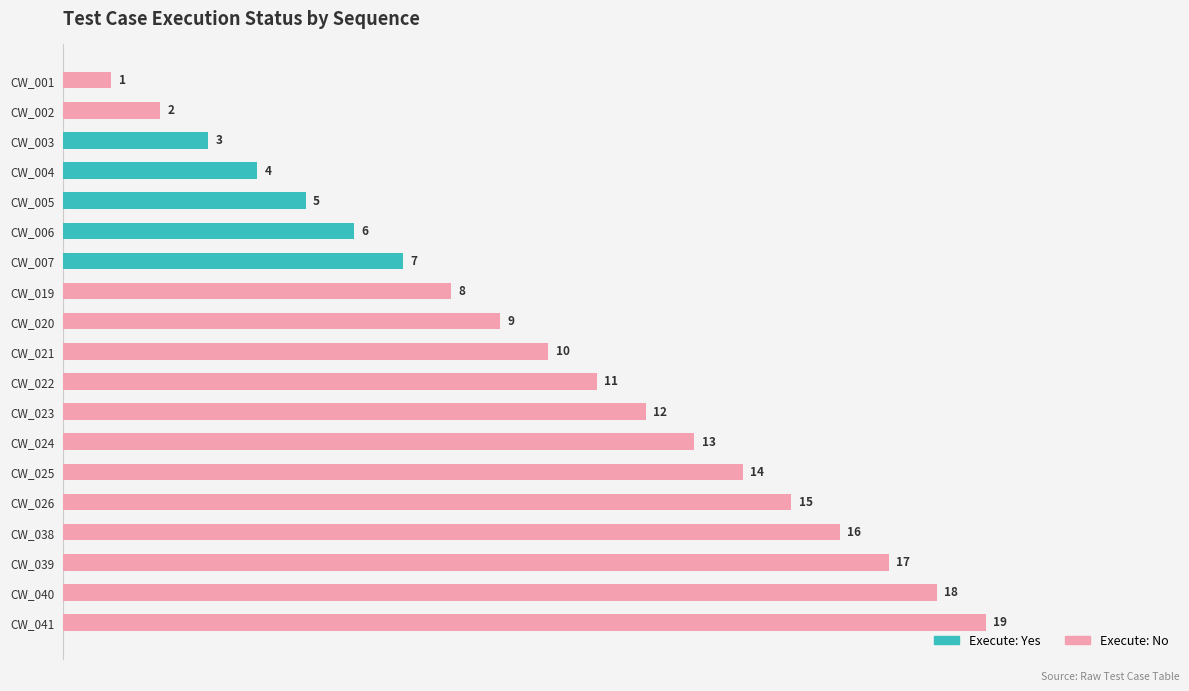

List the series in order of their overall mean, lowest first.

Execute: Yes, Execute: No